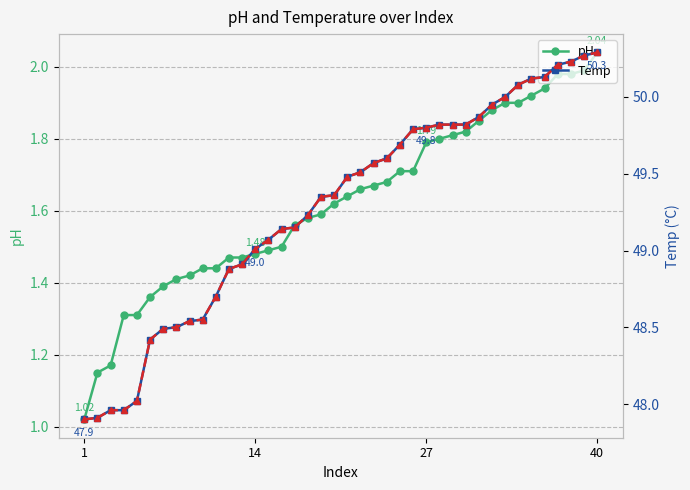

Is the value of Temp at 25 greater than the value of pH at 24?

Yes